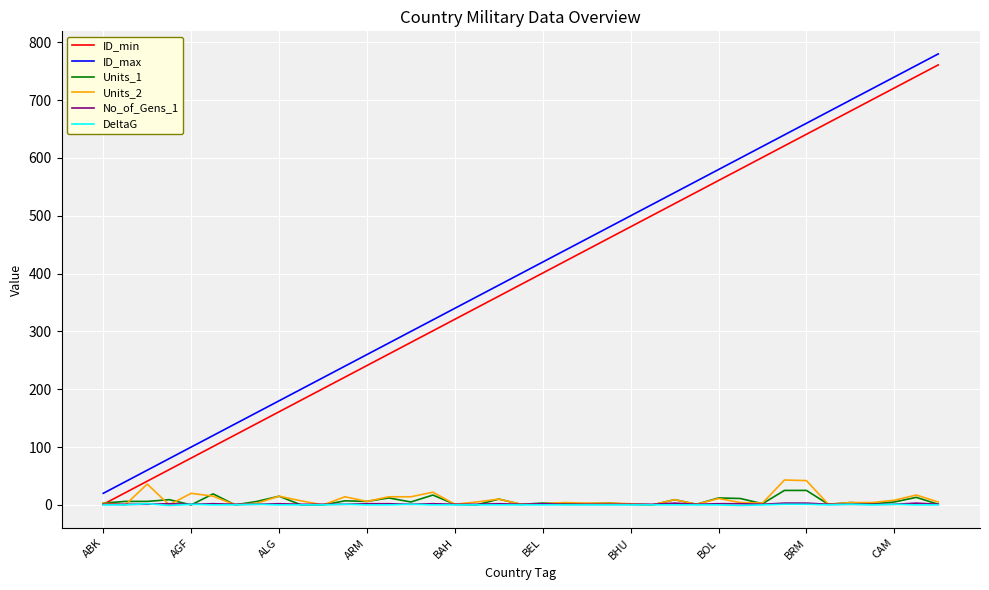

True or false: ID_max and No_of_Gens_1 intersect in this chart.

False